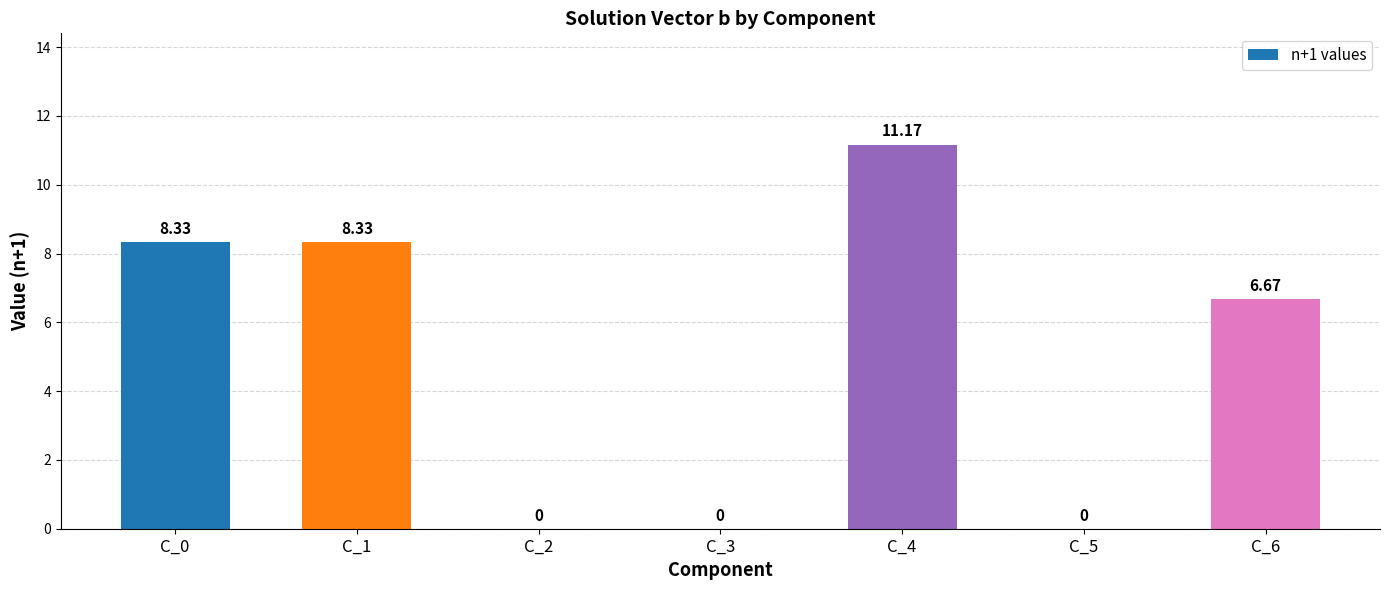

What is the sum of all values?

34.5